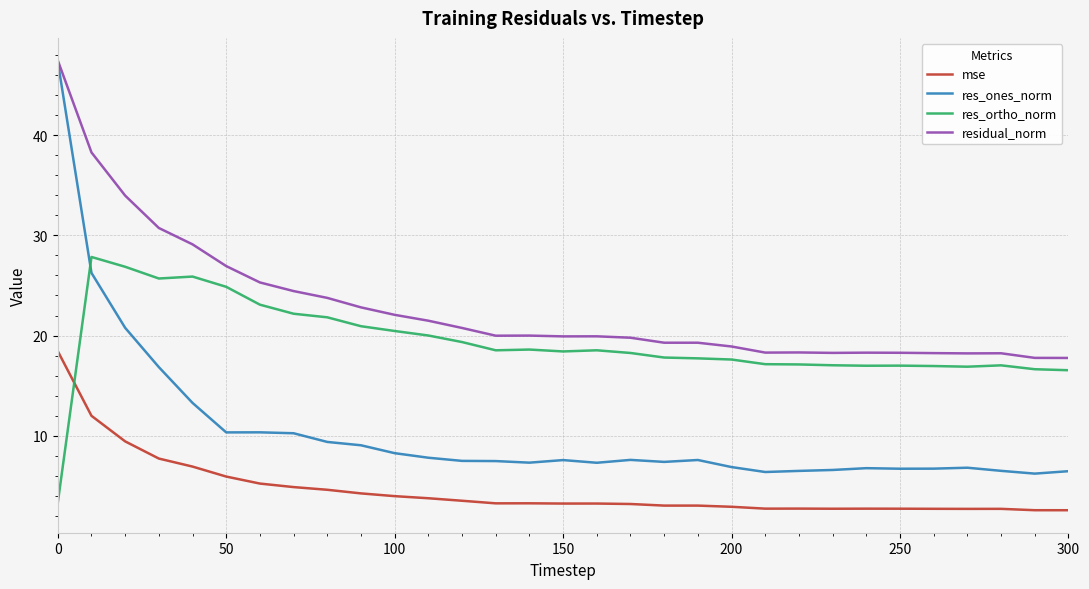

Which series has the largest range (max minus min)?

res_ones_norm